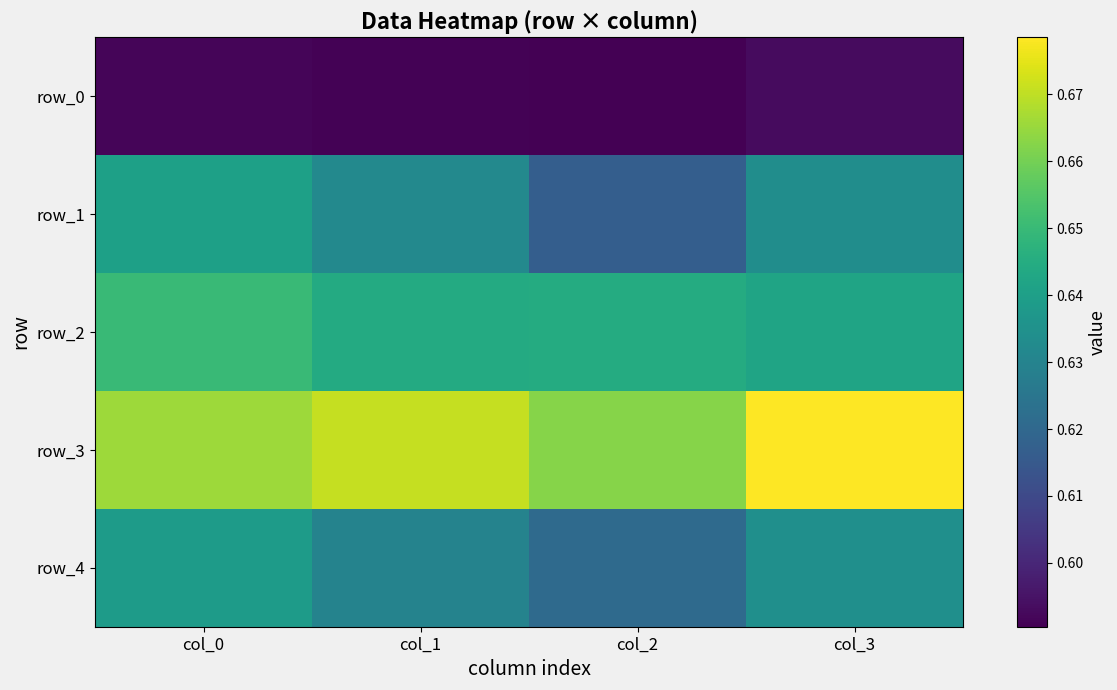

Reading right to left, list all the values displayed in this chart.

row_0: col_3=0.6	col_2=0.6	col_1=0.6	col_0=0.6
row_1: col_3=0.6	col_2=0.6	col_1=0.6	col_0=0.6
row_2: col_3=0.6	col_2=0.6	col_1=0.6	col_0=0.7
row_3: col_3=0.7	col_2=0.7	col_1=0.7	col_0=0.7
row_4: col_3=0.6	col_2=0.6	col_1=0.6	col_0=0.6